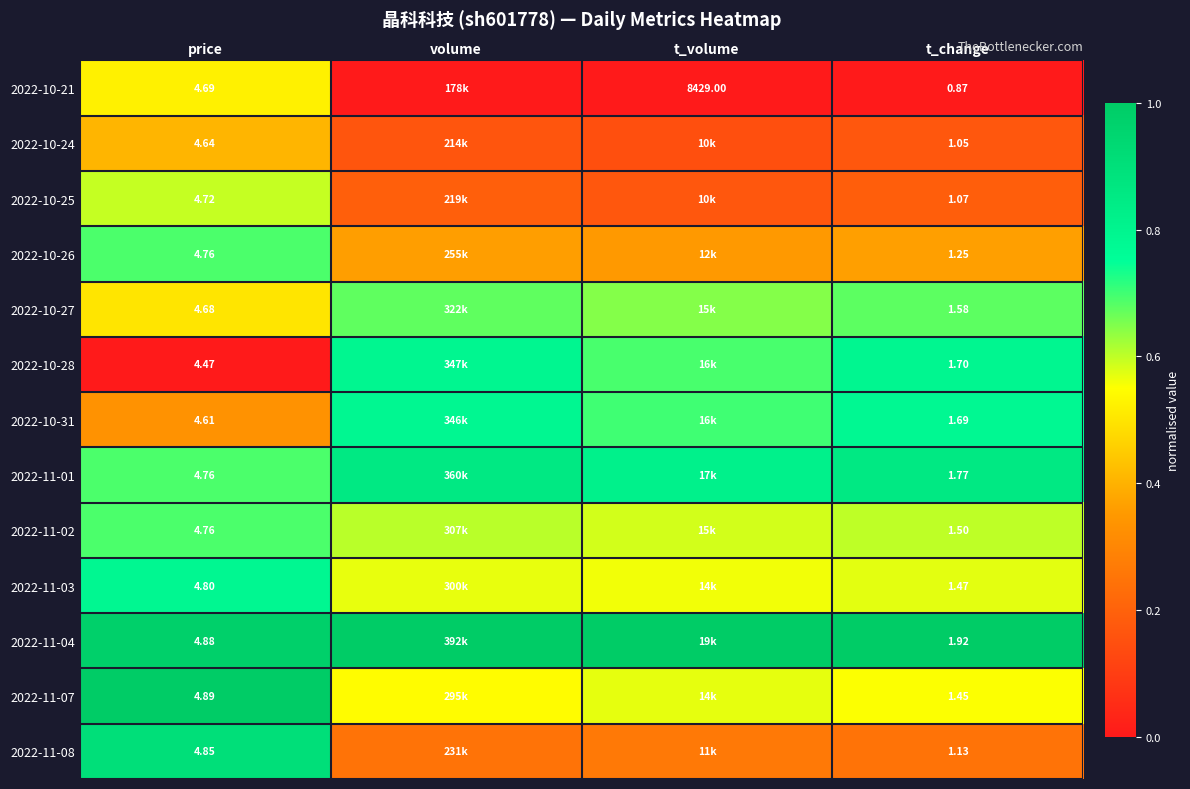

What is the spread (max minus min) of values at t_volume?

1.0